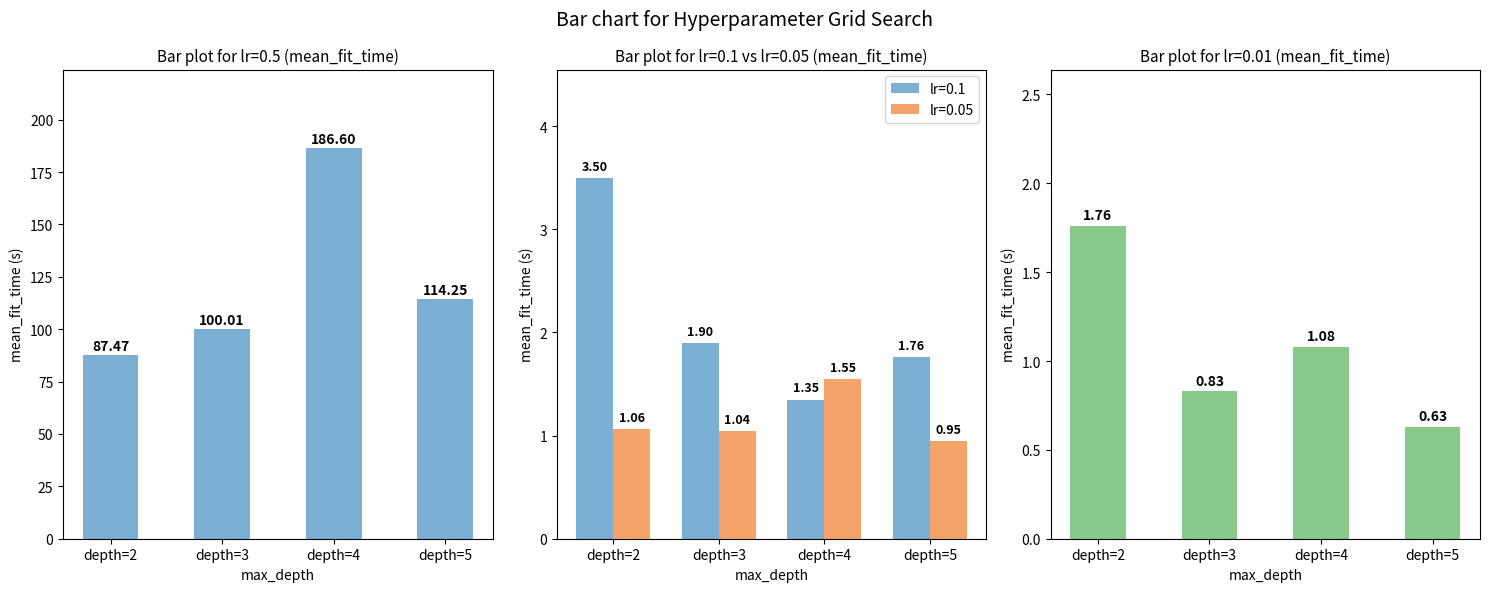

What is the sum of the lr=0.05 values at depth=3 and depth=2?

2.1